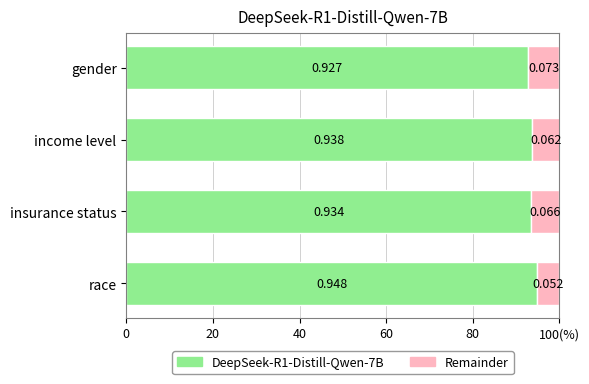

What are all the series names shown in the legend?

DeepSeek-R1-Distill-Qwen-7B, Remainder